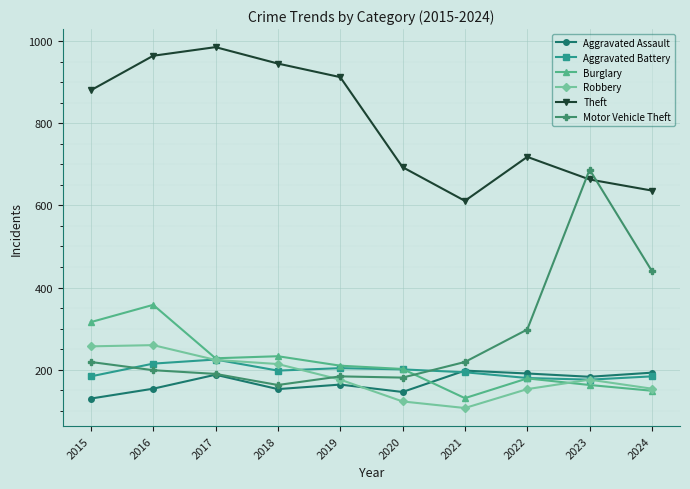

What is the sum of the Robbery values at 2016 and 2019?

436